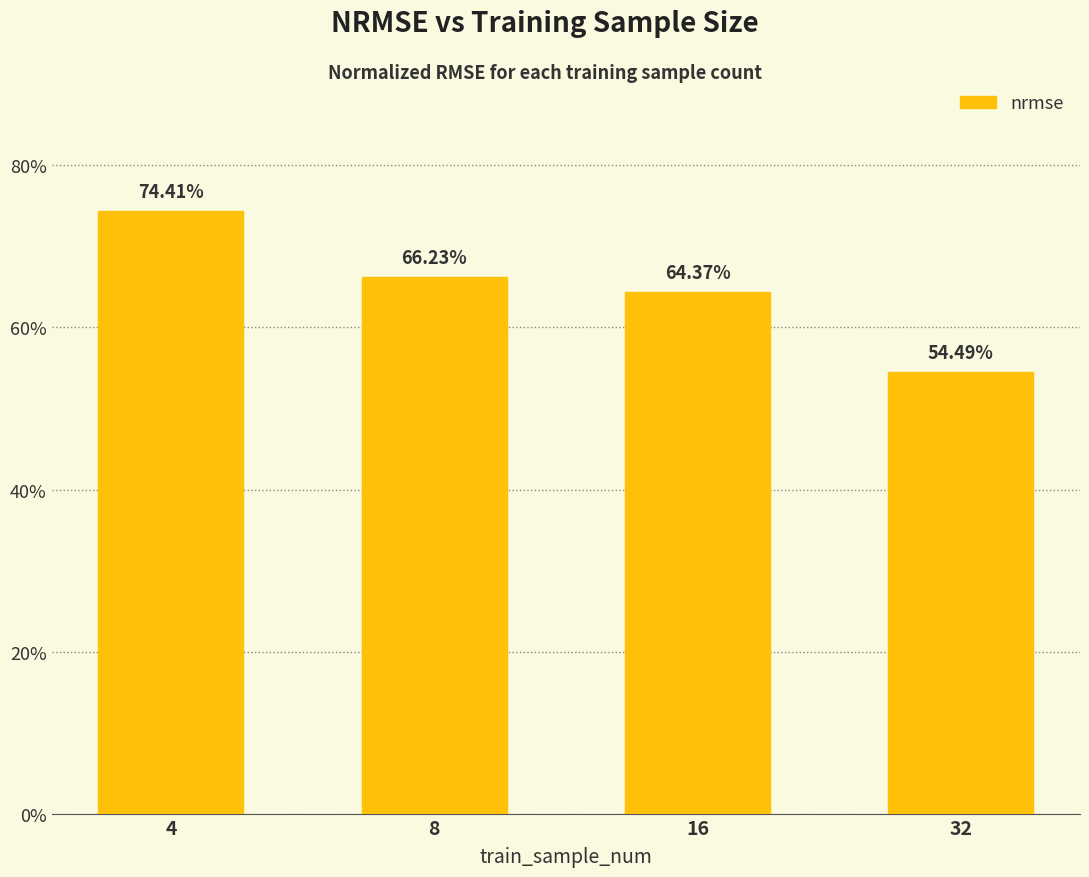

Are the bars horizontal?

No